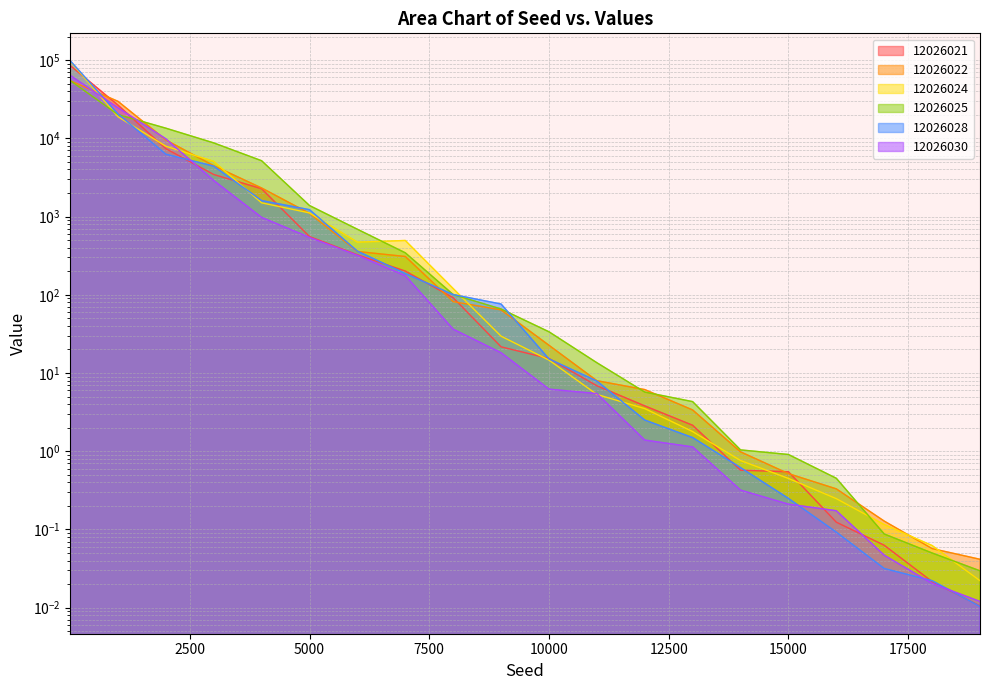

List the series in order of their peak value, highest first.

12026028, 12026024, 12026021, 12026030, 12026025, 12026022